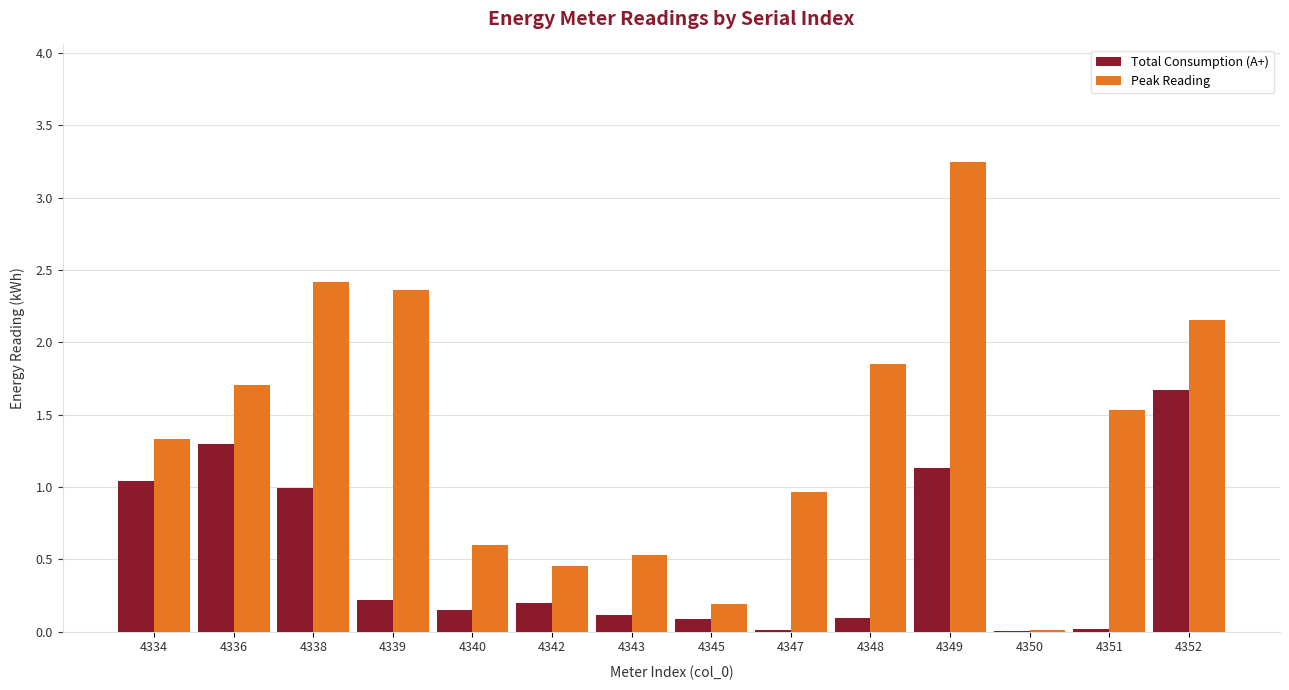

Is the value of Total Consumption (A+) at 4351 greater than the value of Peak Reading at 4347?

No